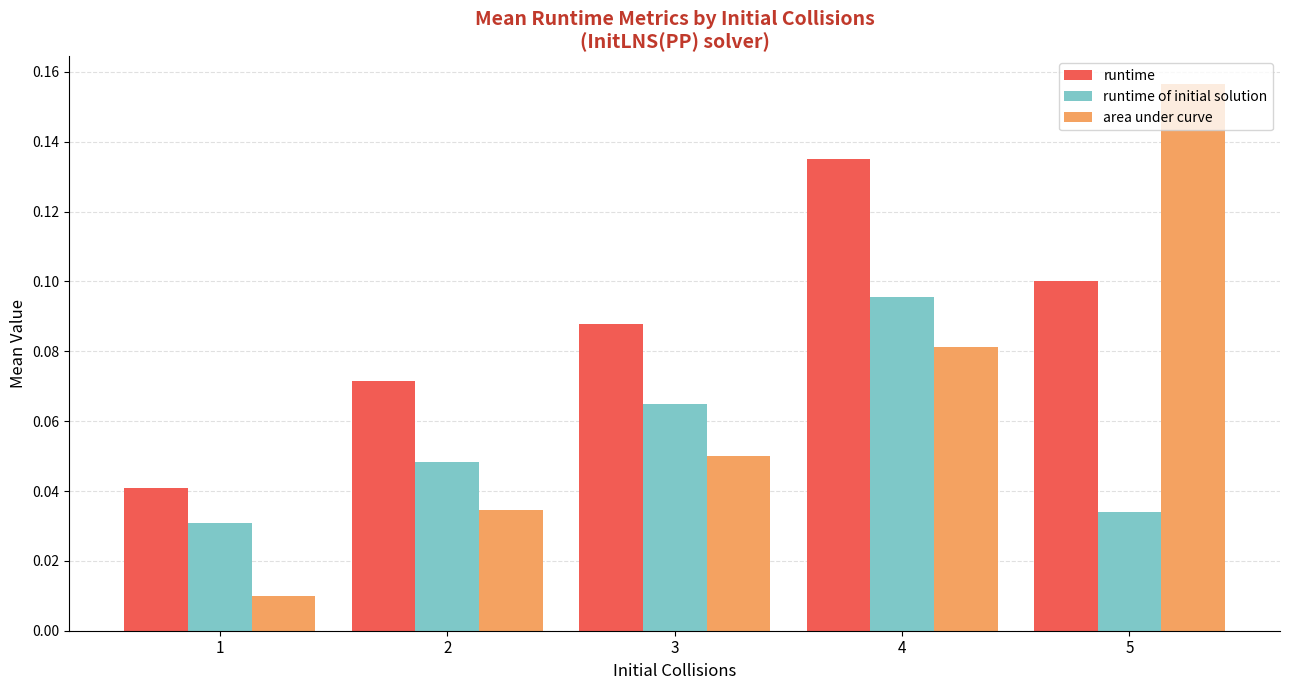

Does the chart contain any negative values?

No